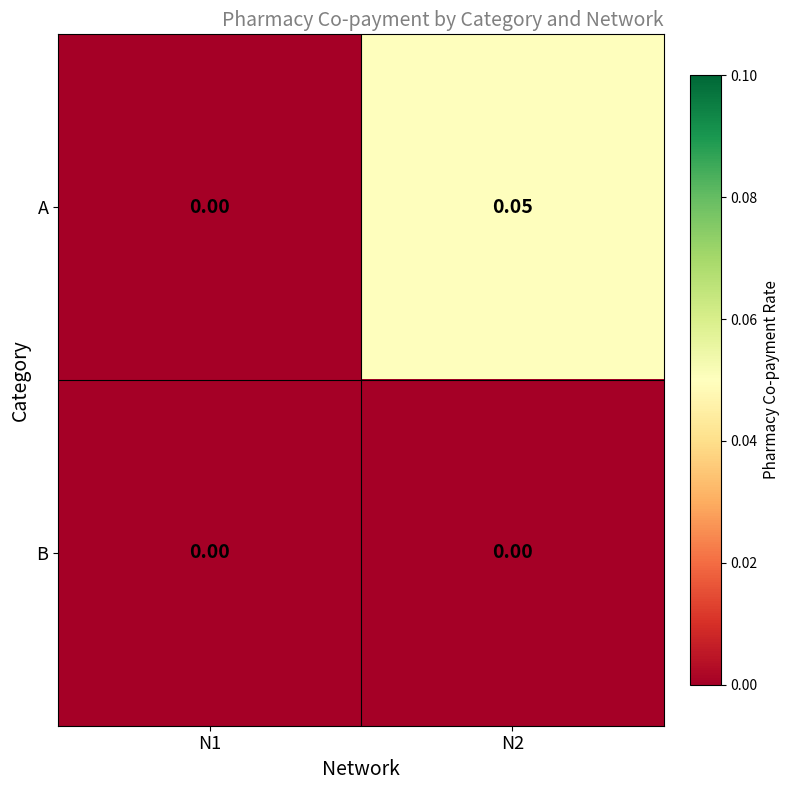

Between N1 and N2, which series saw the biggest shift?

A